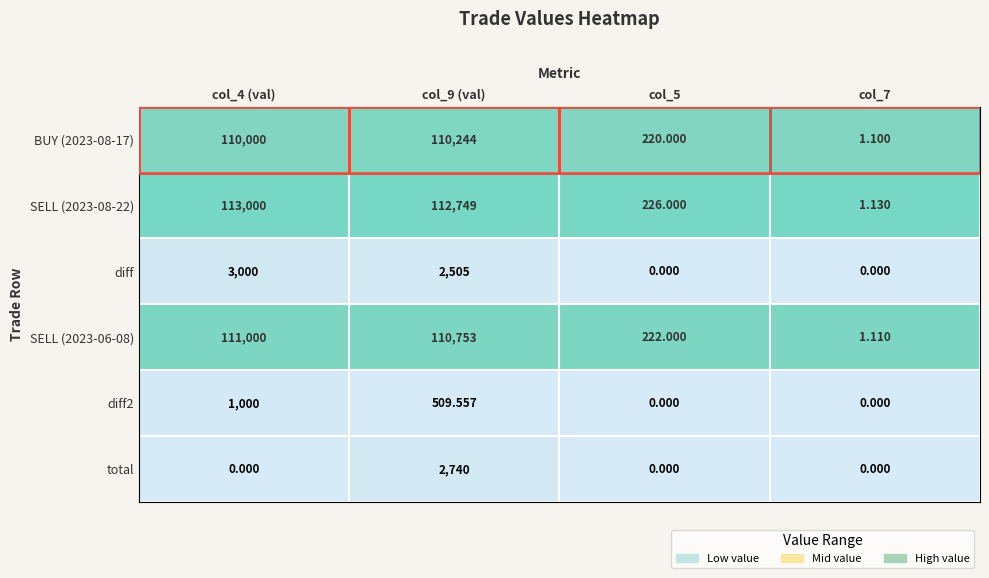

Which series has the largest range (max minus min)?

SELL (2023-08-22)